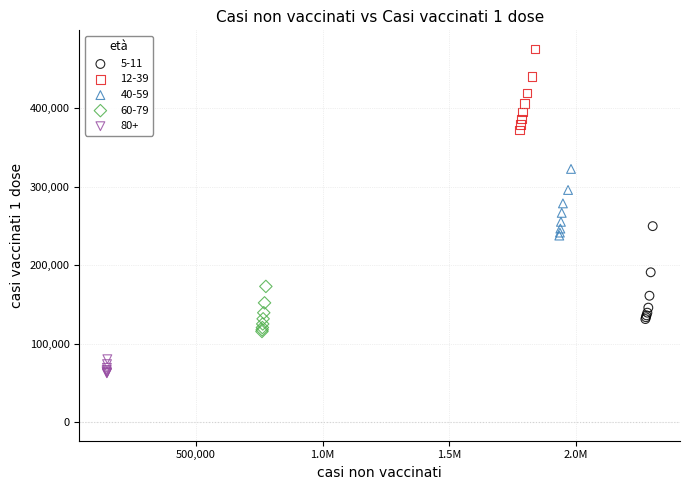

Which series has the largest Y range (max minus min)?

5-11